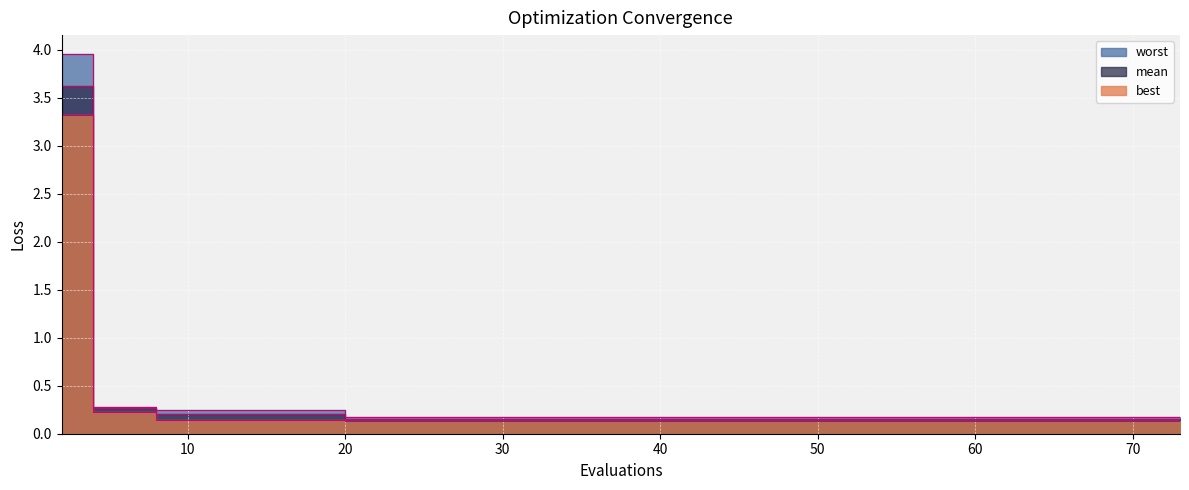

How many data points does each series have?

20